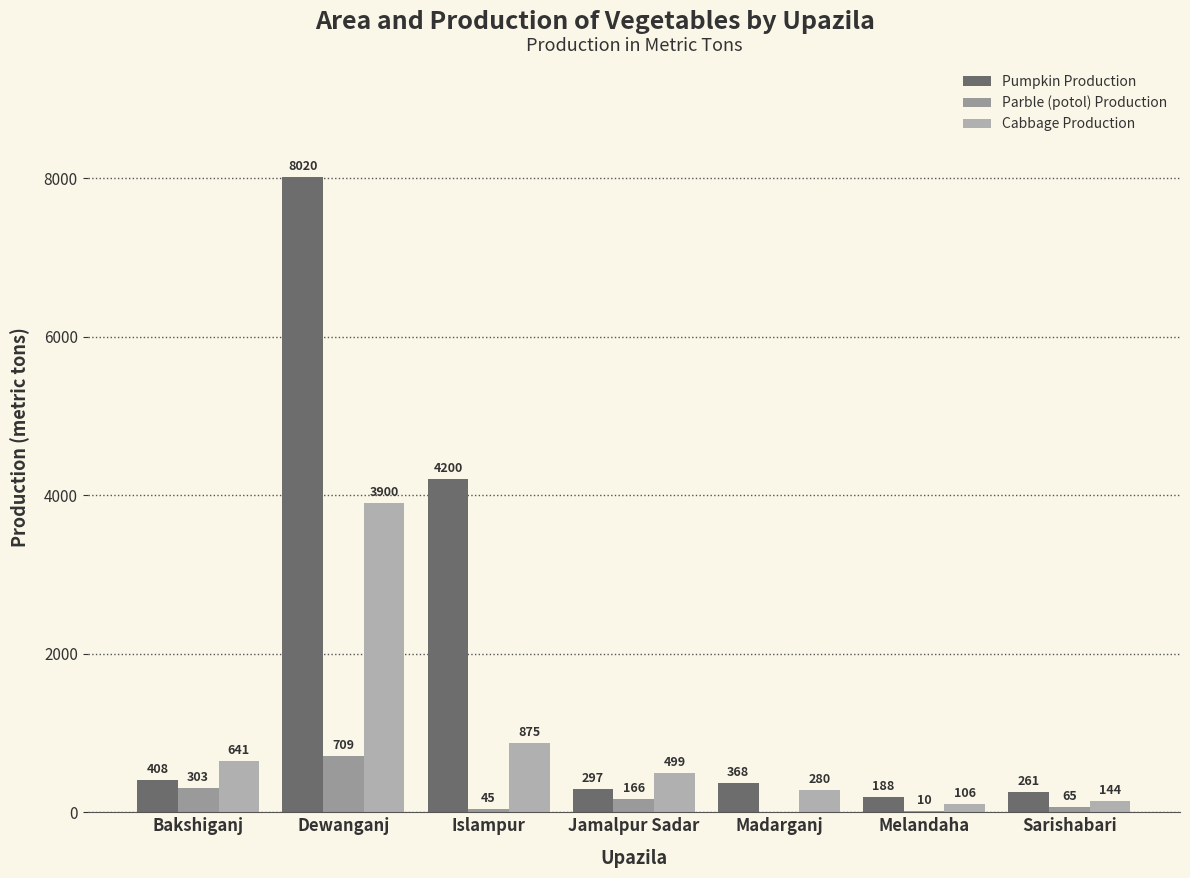

Are the bars horizontal?

No